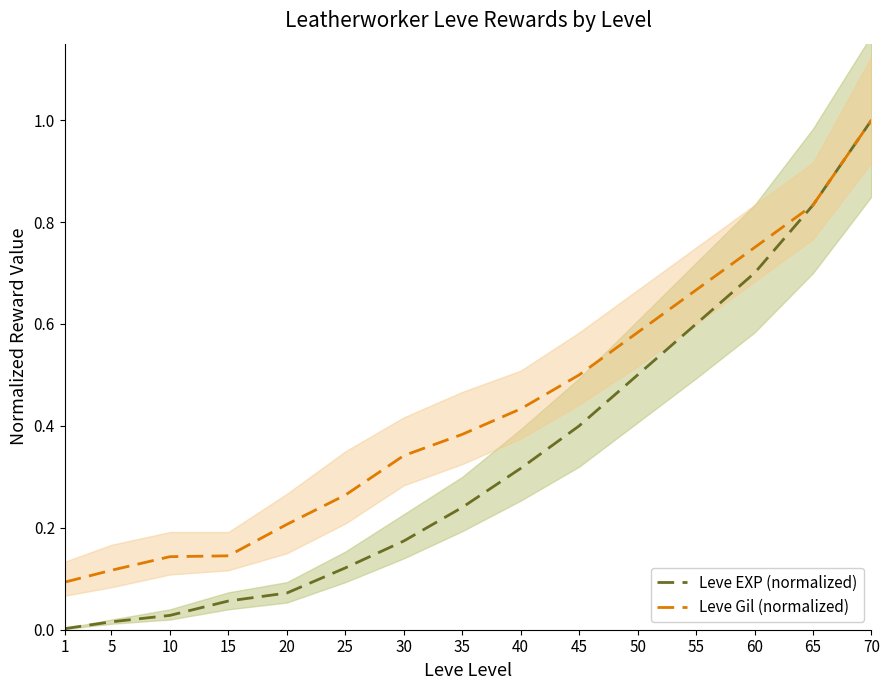

What is the difference between the second highest and minimum values in the Leve EXP (normalized) series?

0.8